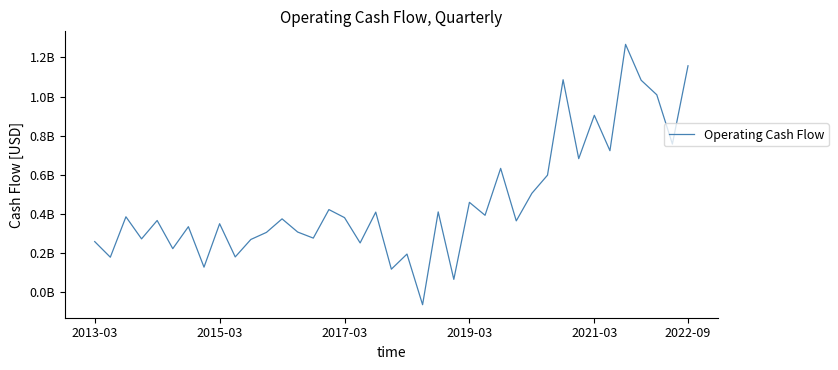

What is the maximum value shown in the chart?

1266754000